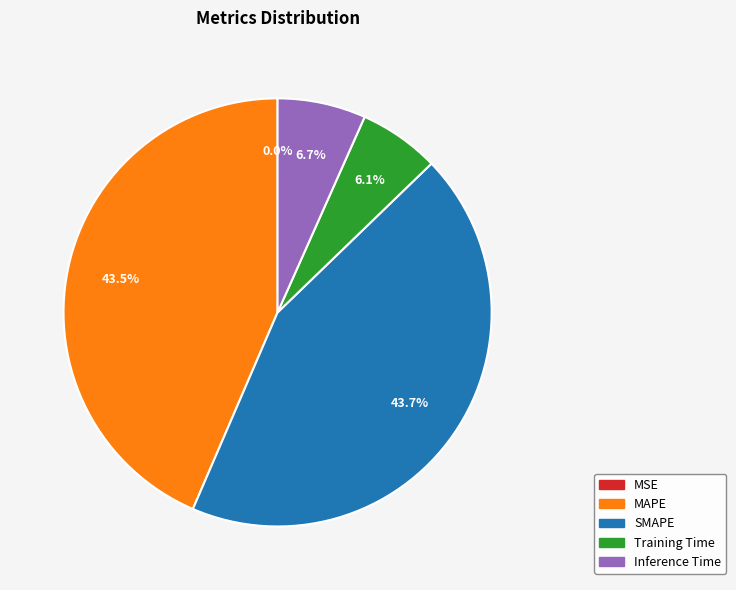

How much of the chart is everything except Inference Time?

93.3%